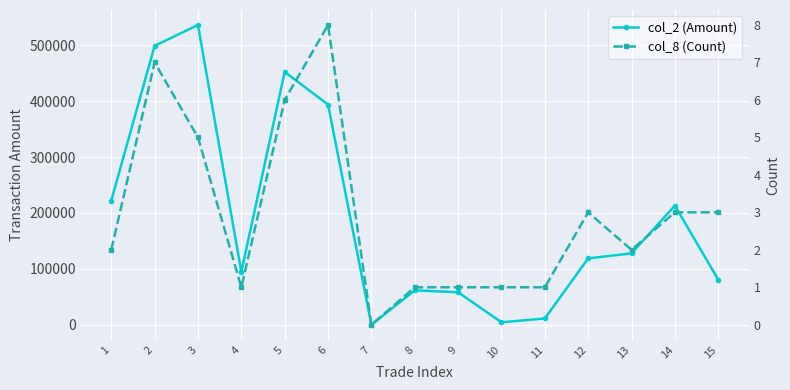

Rank the series by their maximum value, from lowest to highest.

col_8 (Count), col_2 (Amount)